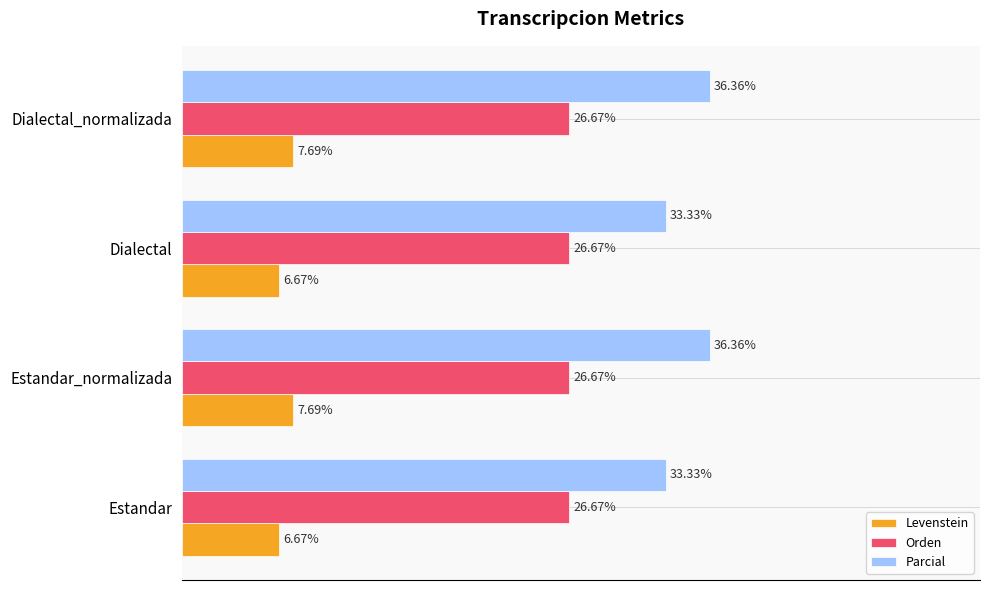

List the series in order of their peak value, highest first.

Parcial, Orden, Levenstein